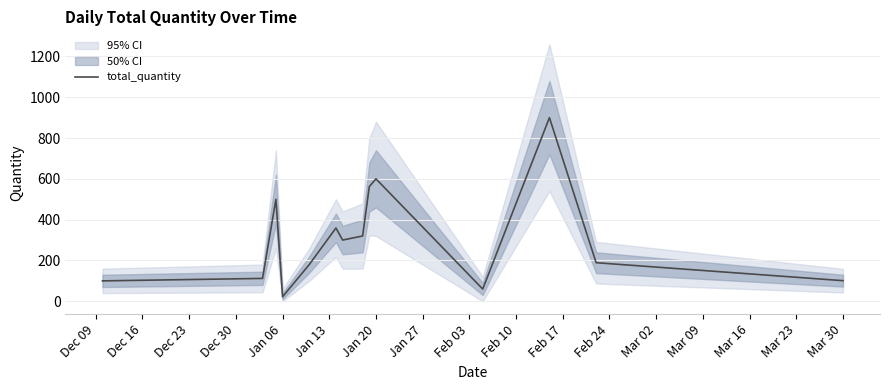

The total_quantity series shows 27 at Mar 30. True or false?

False